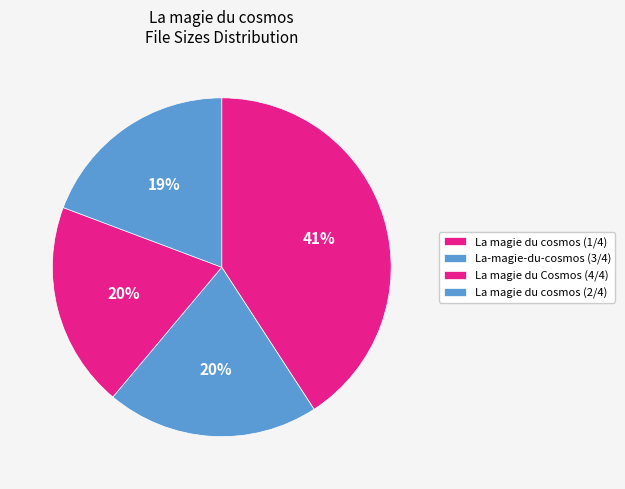

Is there a majority slice in this chart?

No